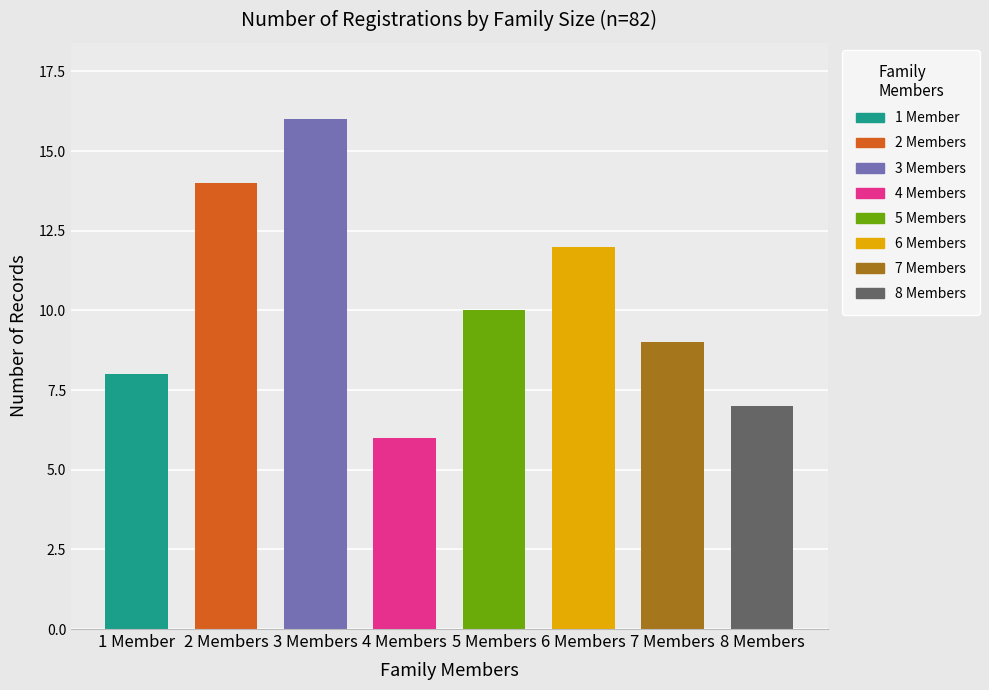

The chart shows a value of 9 at 7. True or false?

True